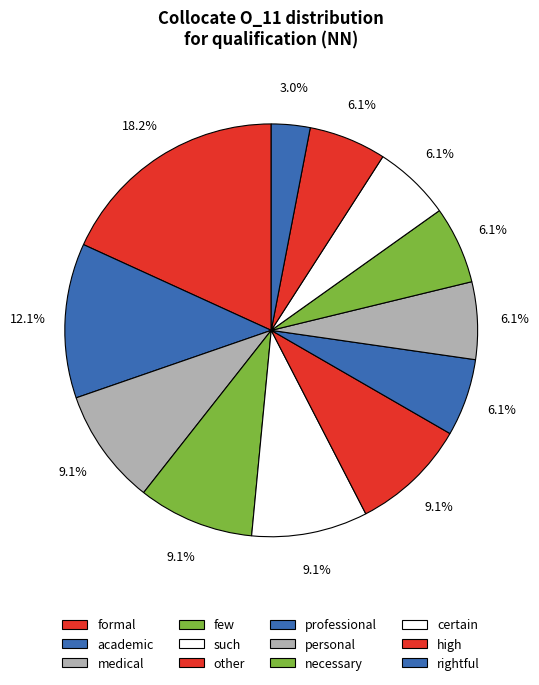

To the nearest percent, what is the combined percentage of certain and high?

12%